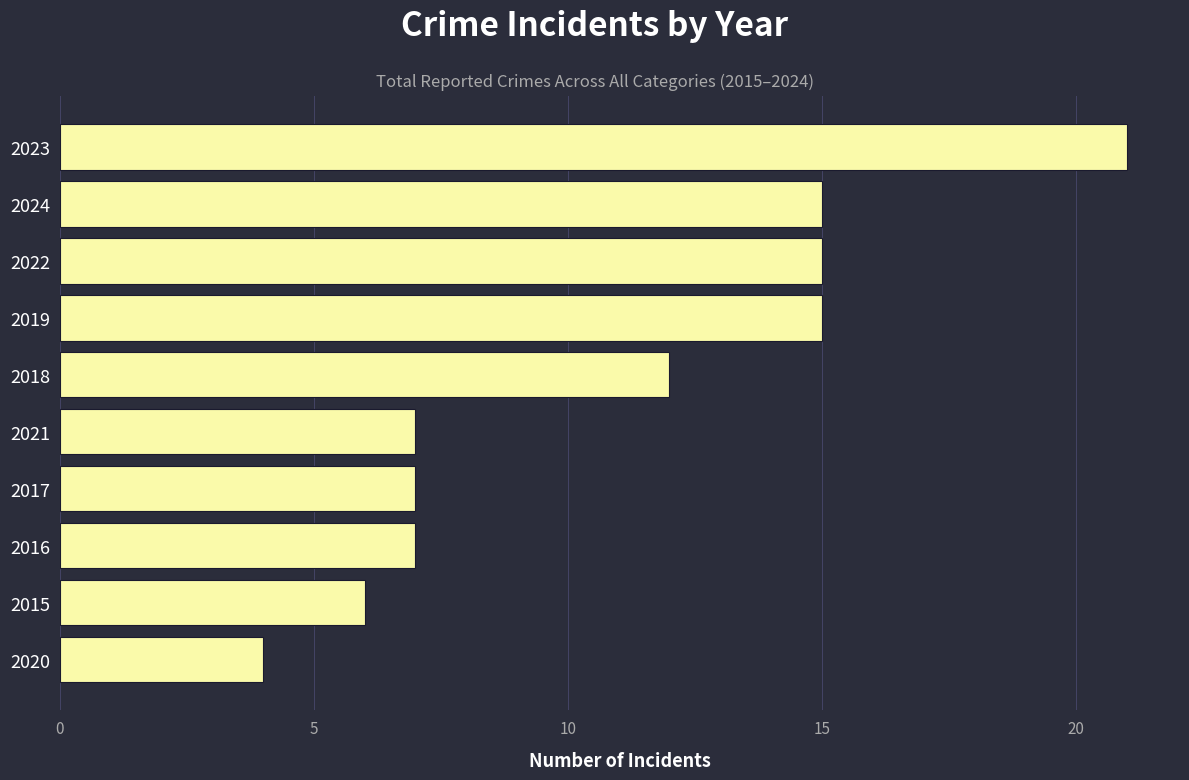

How many data points does each series have?

10